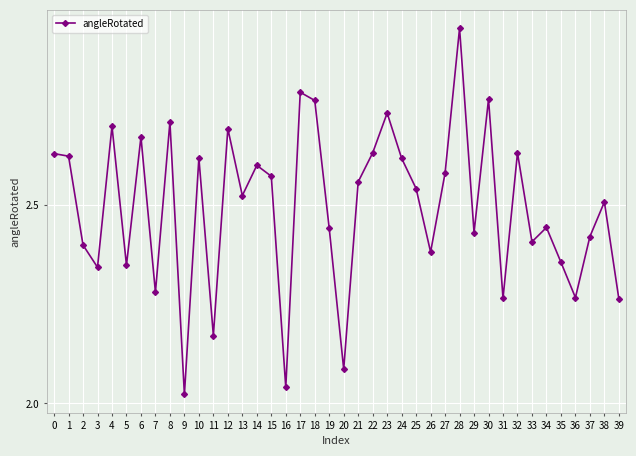

What is the difference between the maximum and second lowest values?

0.9